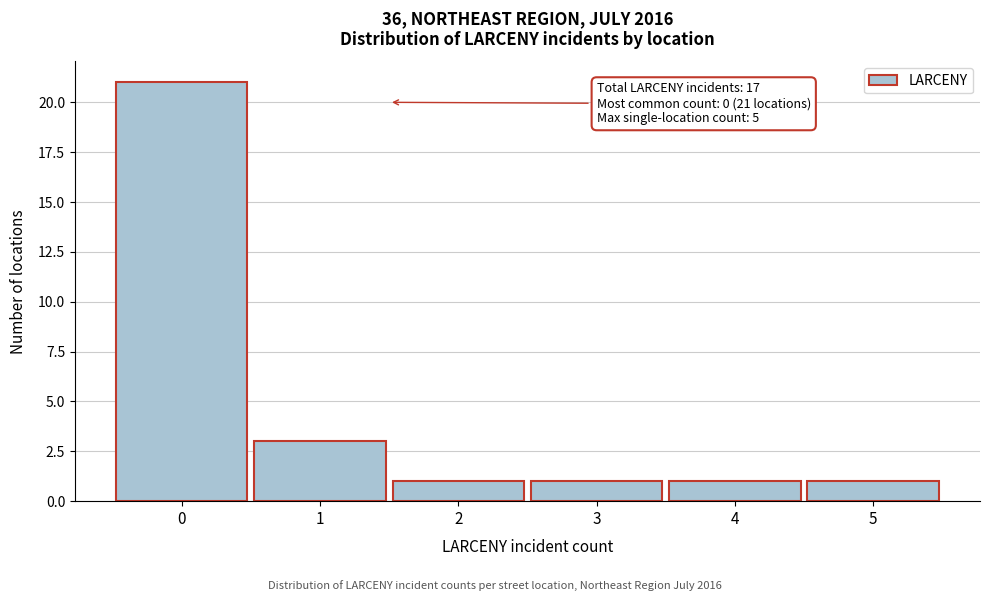

Over which range of the x-axis is the bar tallest?

-0.5 to 0.5